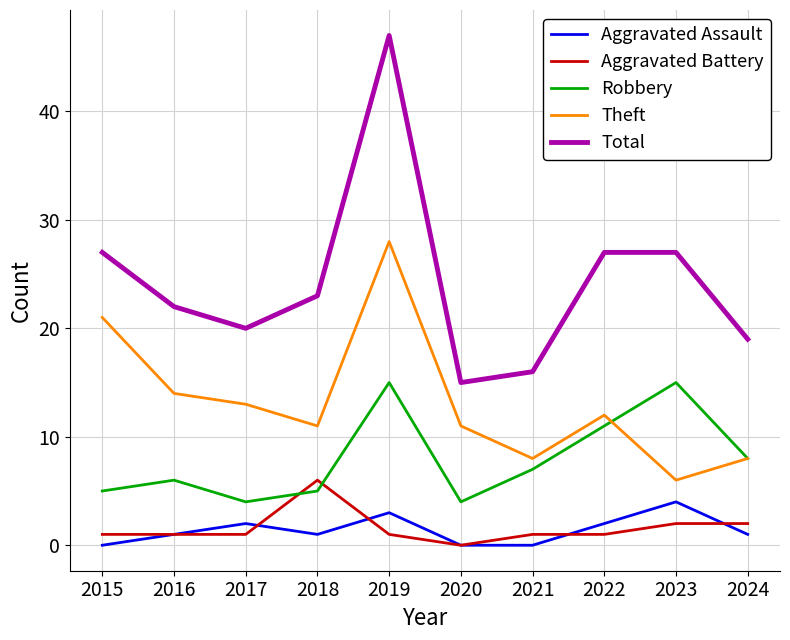

Is it true that Theft equals 13 at 2017?

True